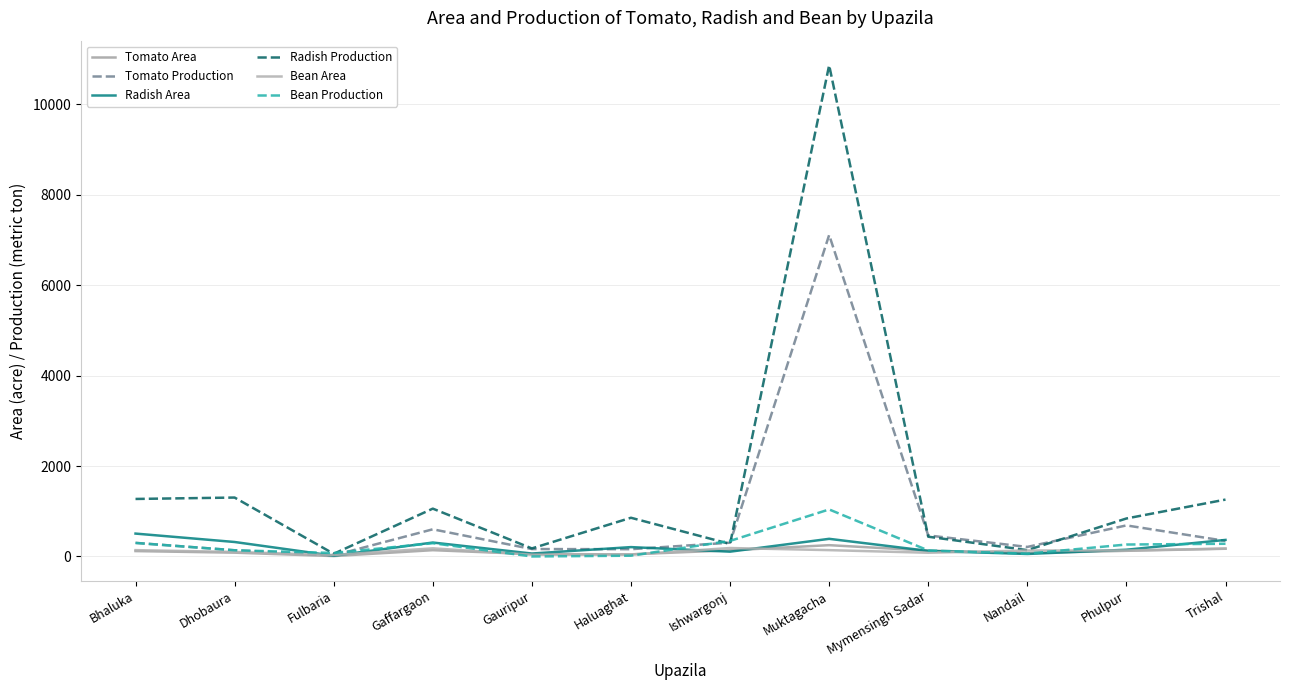

After their last crossing, which series has the higher values: Bean Production or Bean Area?

Bean Production